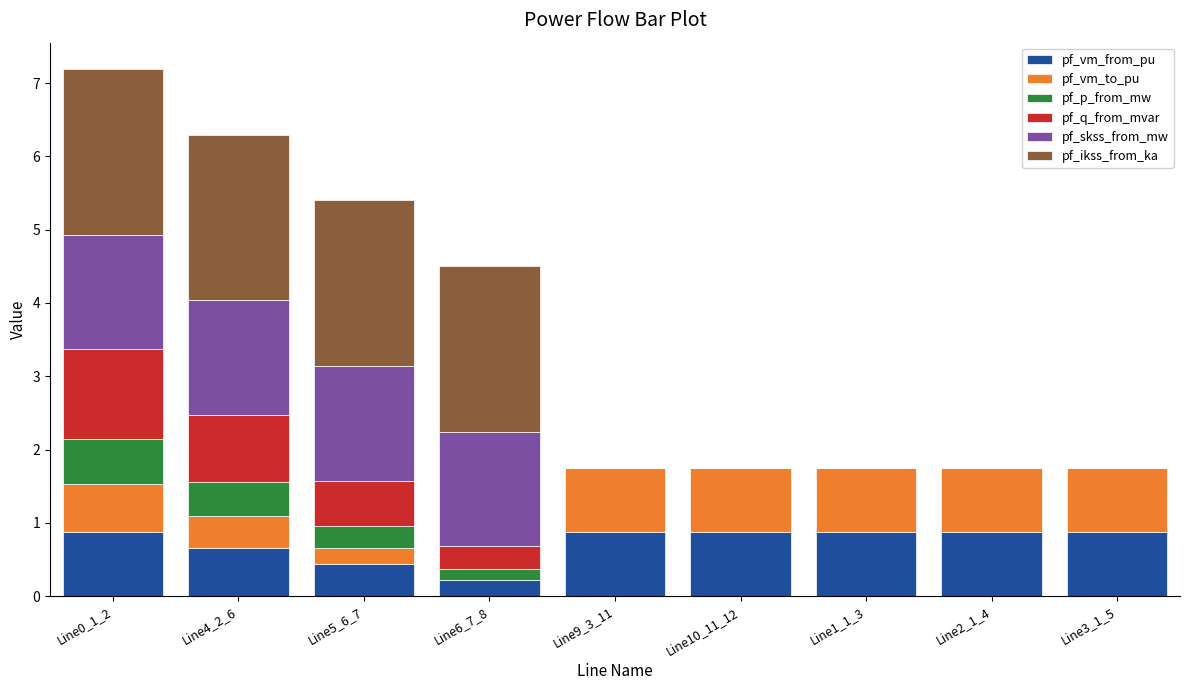

What is the maximum value for pf_vm_from_pu?

0.9